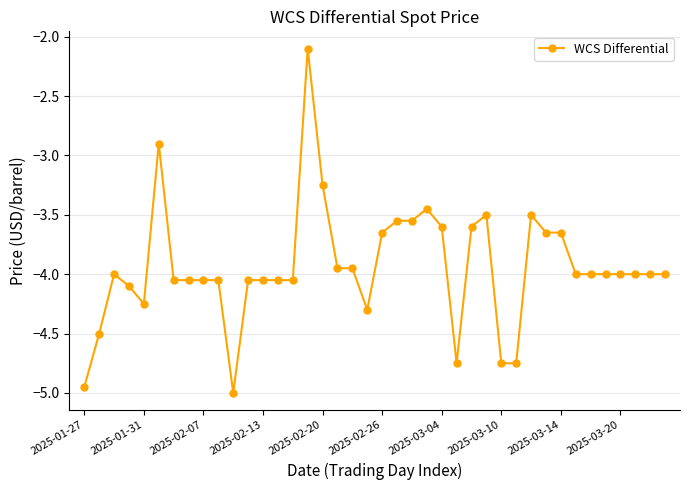

True or false: the data has more than 0 interior local peaks.

True